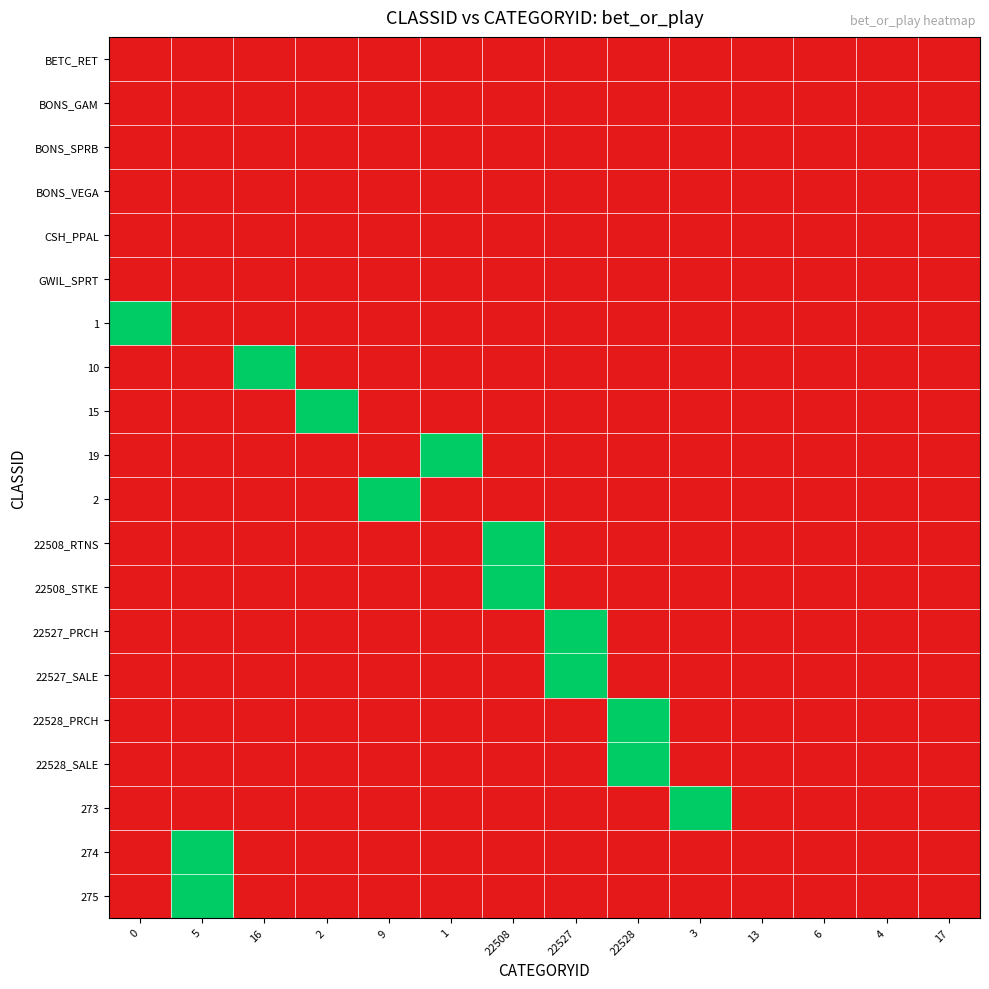

List the series in order of their peak value, highest first.

1, 10, 15, 19, 2, 22508_RTNS, 22508_STKE, 22527_PRCH, 22527_SALE, 22528_PRCH, 22528_SALE, 273, 274, 275, BETC_RET, BONS_GAM, BONS_SPRB, BONS_VEGA, CSH_PPAL, GWIL_SPRT